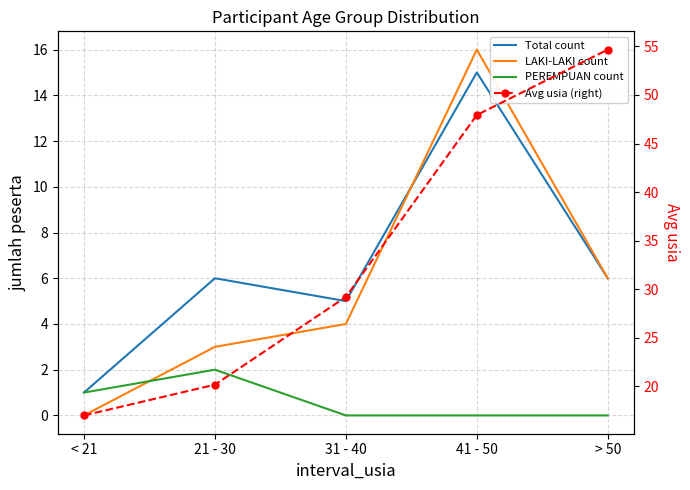

At < 21, list the series in order from smallest to largest.

LAKI-LAKI count, Total count, PEREMPUAN count, Avg usia (right)